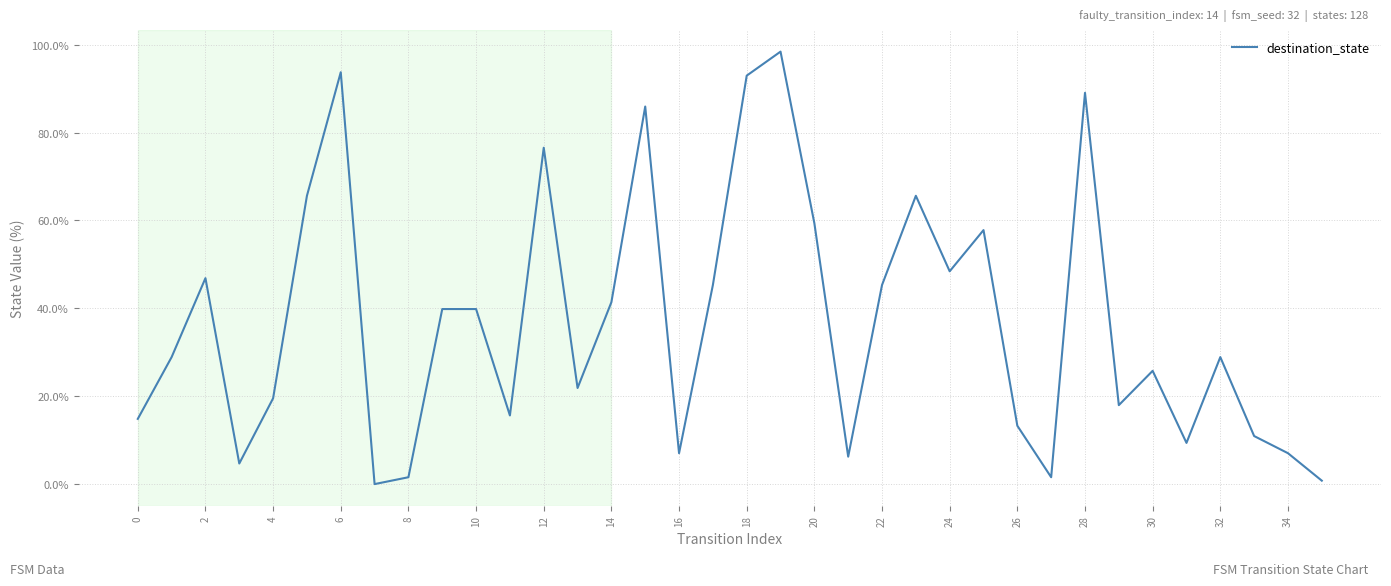

What is the difference between the maximum and minimum values?

98.4